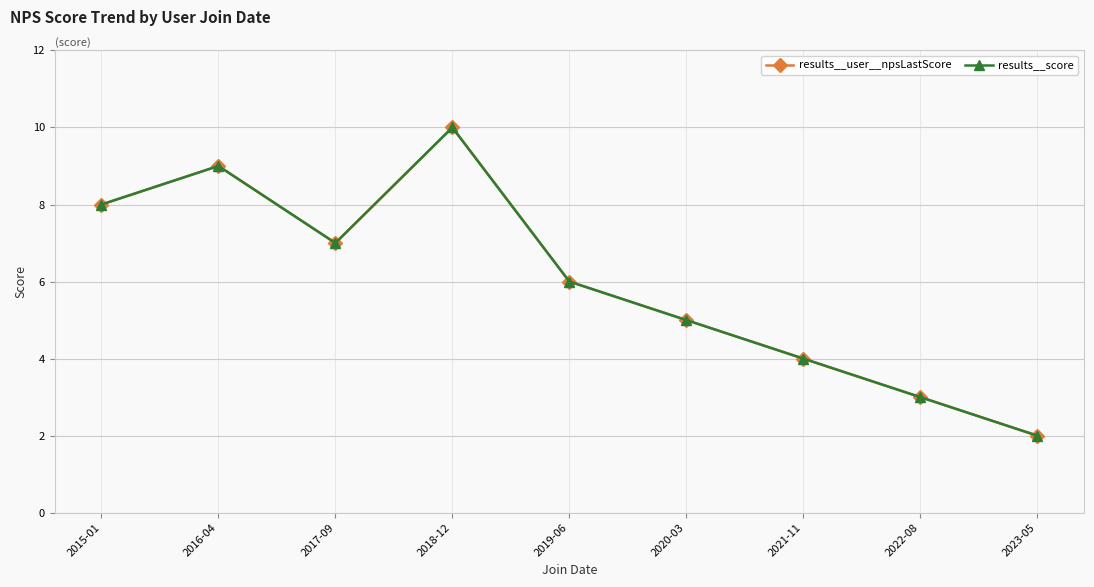

In results__user__npsLastScore, how many points are lower than both neighbors (excluding endpoints)?

1